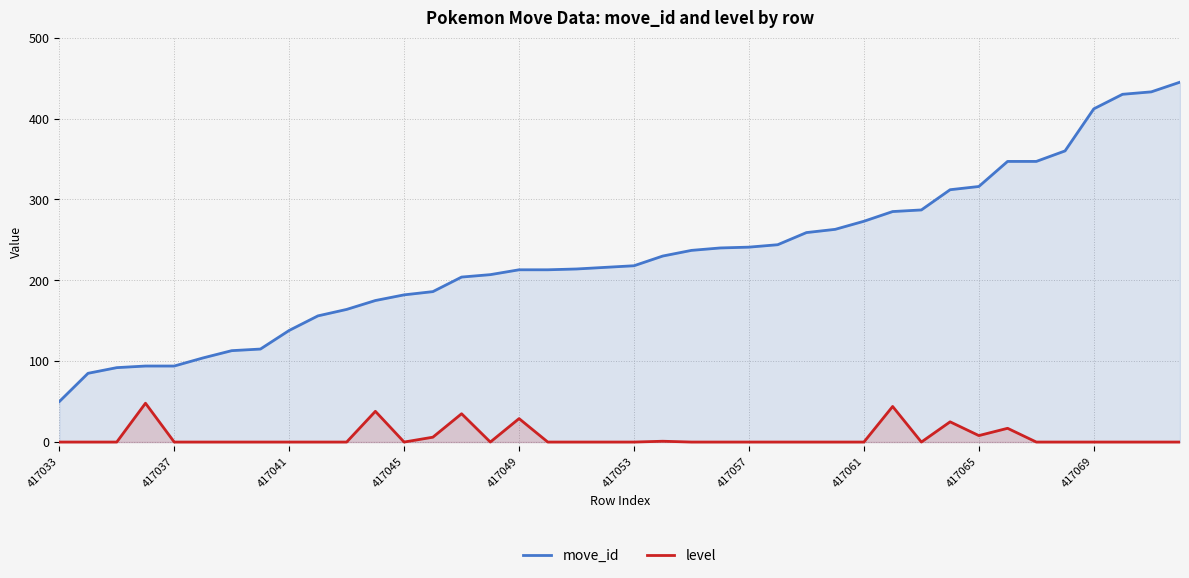

How many values in the move_id series are below 218?

20